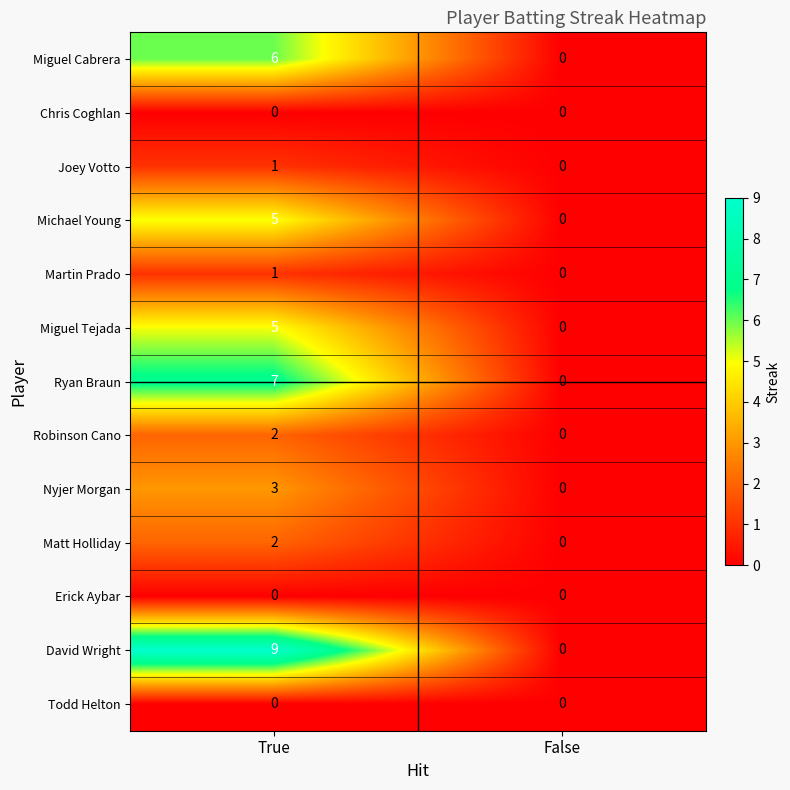

Which category has the highest value across all series?

True